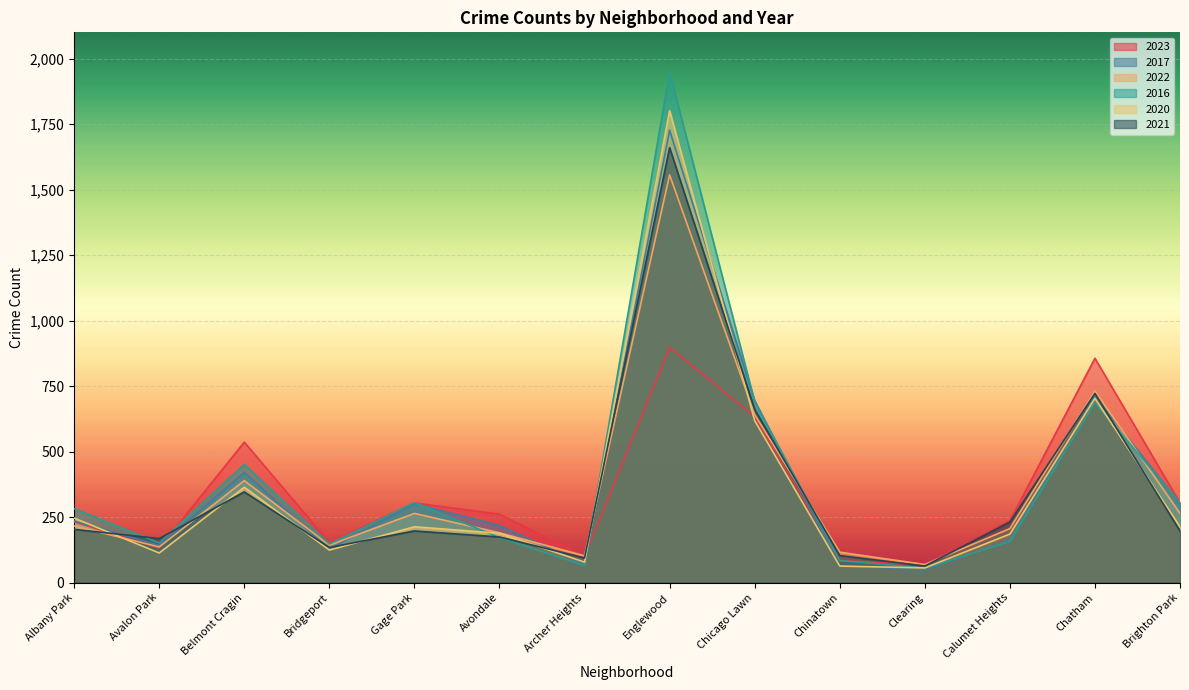

What are all the series names shown in the legend?

2023, 2017, 2022, 2016, 2020, 2021